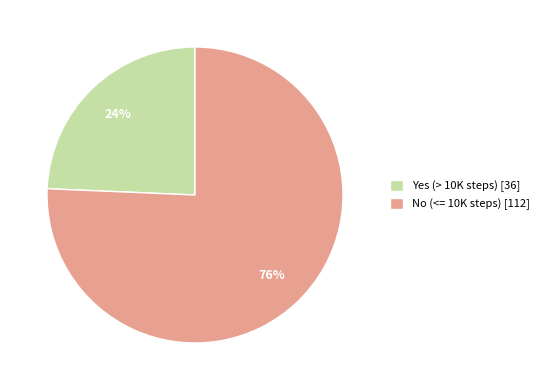

Is there a majority slice in this chart?

Yes